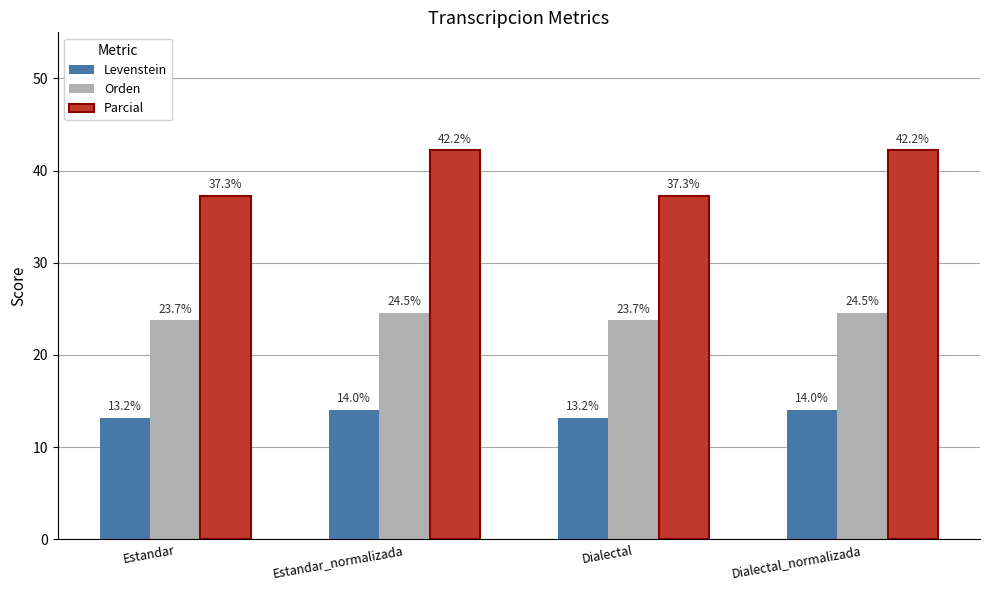

At Dialectal, list the series in order from largest to smallest.

Parcial, Orden, Levenstein